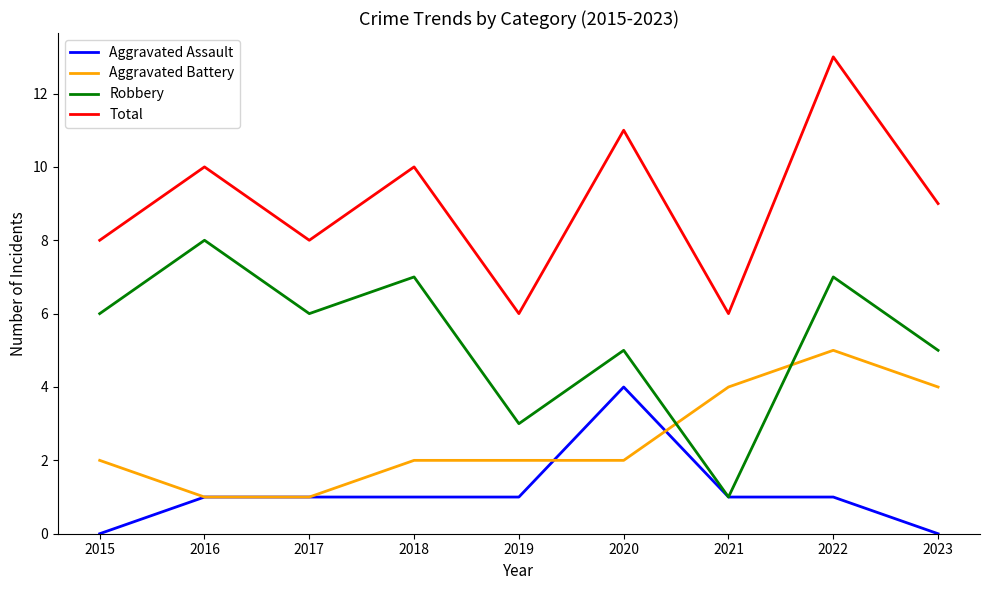

What is the spread (max minus min) of values at 2018?

9